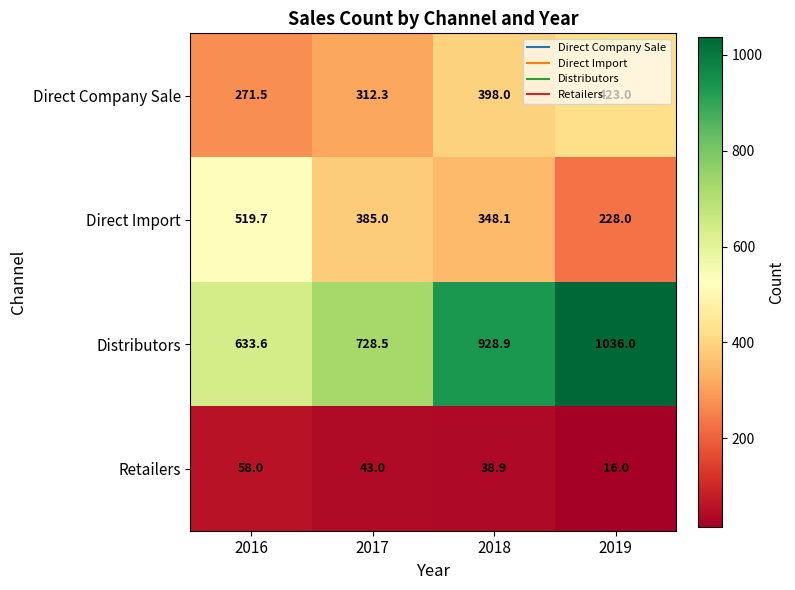

Rank the series at 2018 from lowest to highest value.

Retailers, Direct Import, Direct Company Sale, Distributors